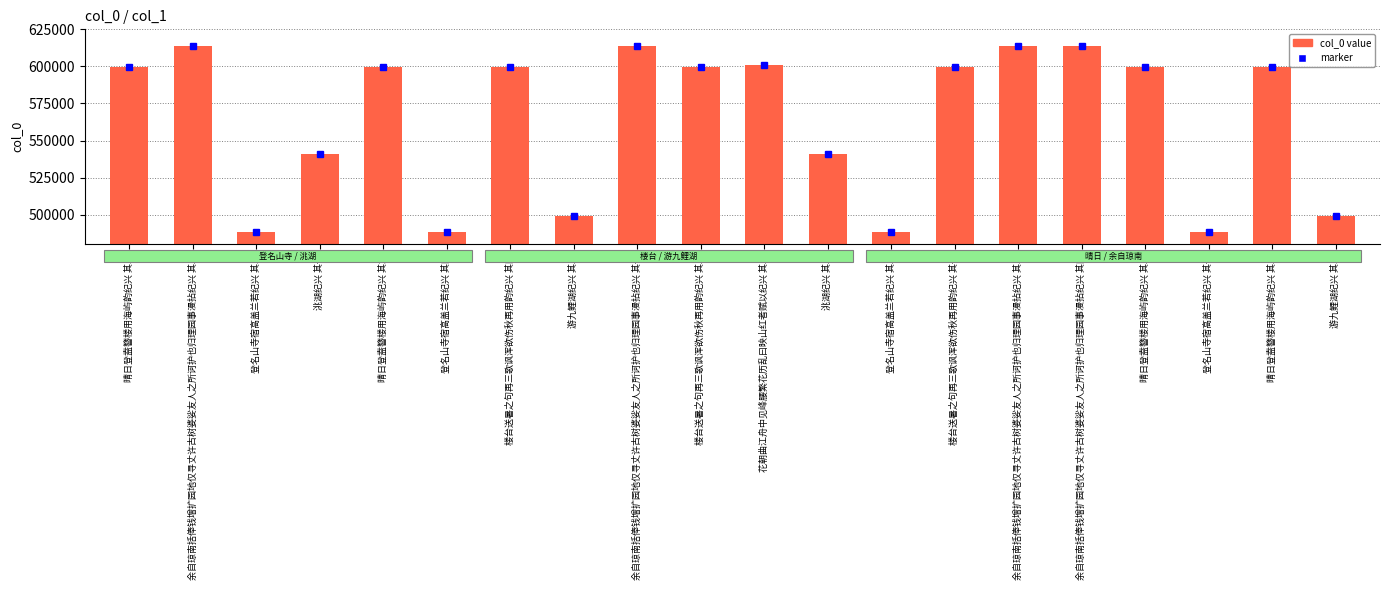

What is the average value?

564358